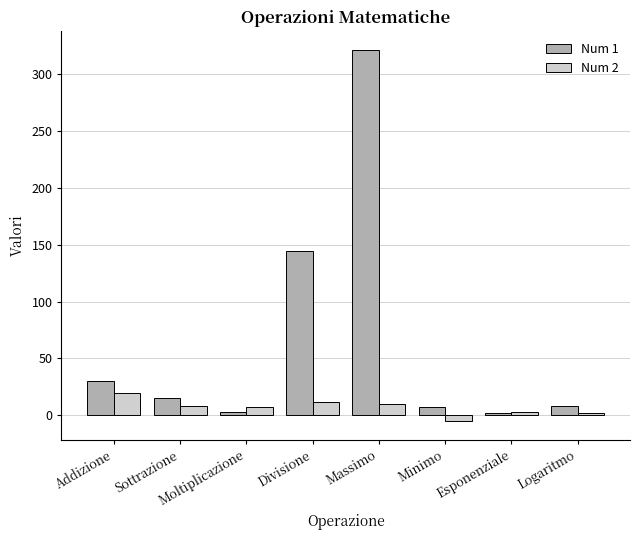

Rank the series by their average value, from highest to lowest.

Num 1, Num 2